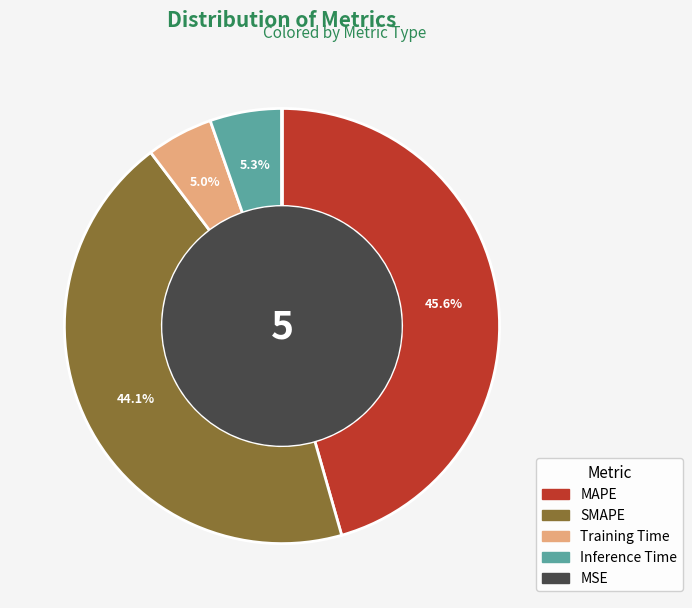

Which category has the biggest portion of the pie?

MAPE